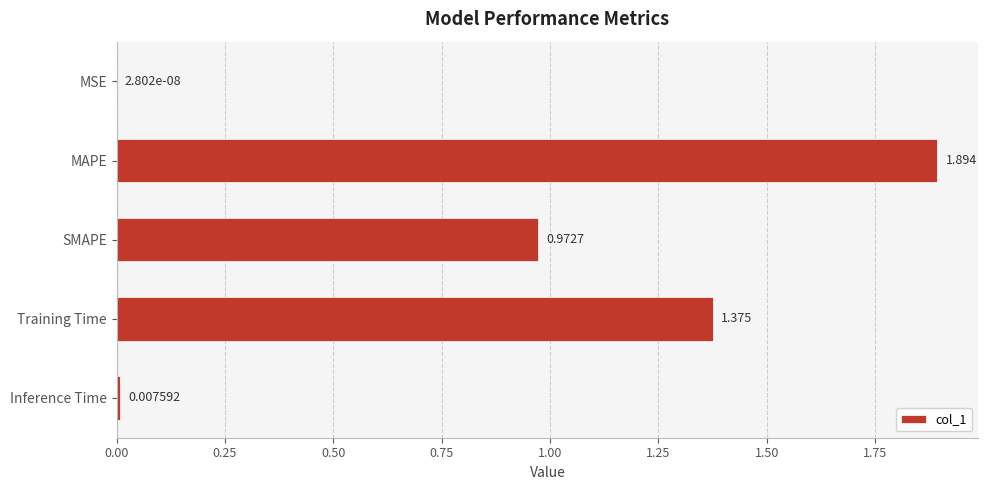

Which has a higher value, Training Time or SMAPE?

Training Time